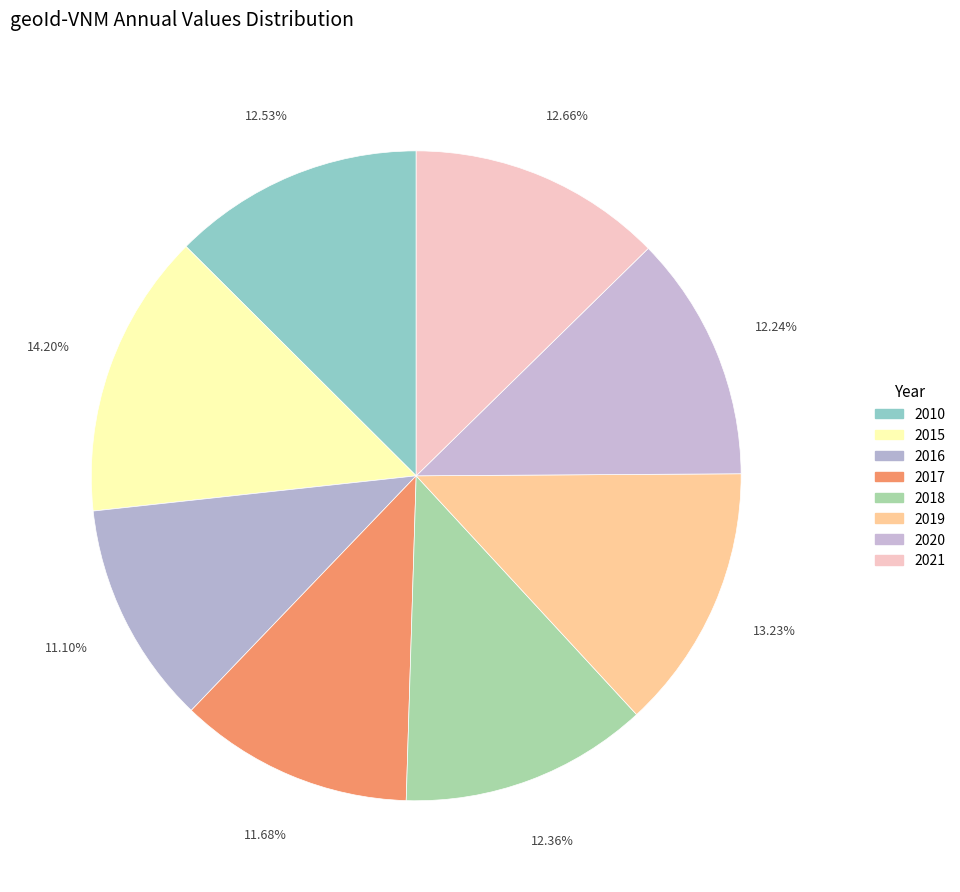

To the nearest percent, what portion does 2020 represent?

12%